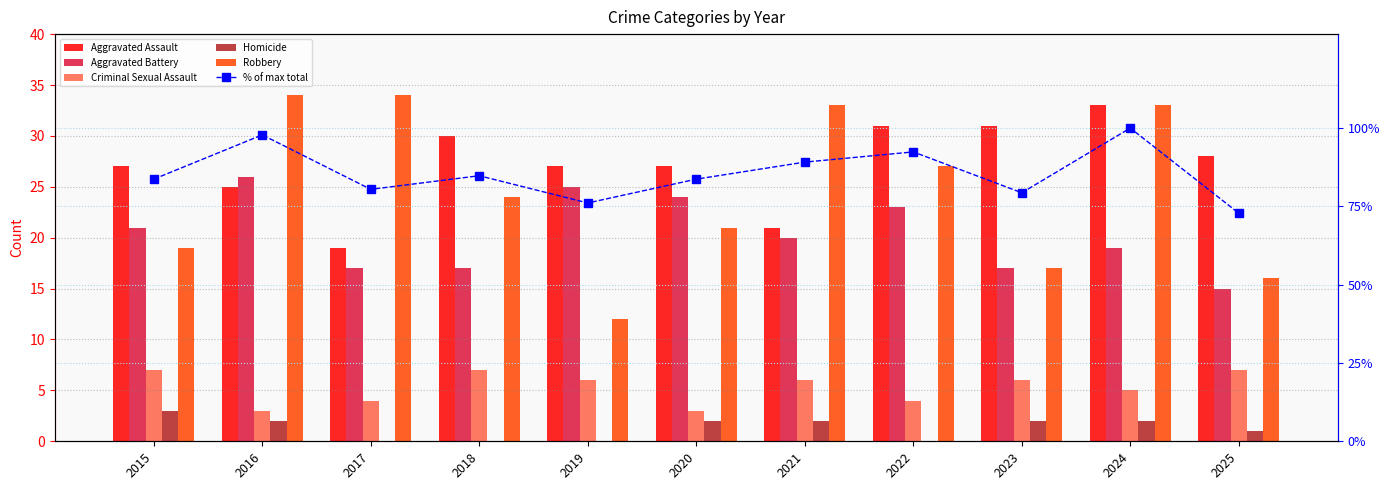

The value of Aggravated Battery at 2025 is 6.9. True or false?

False